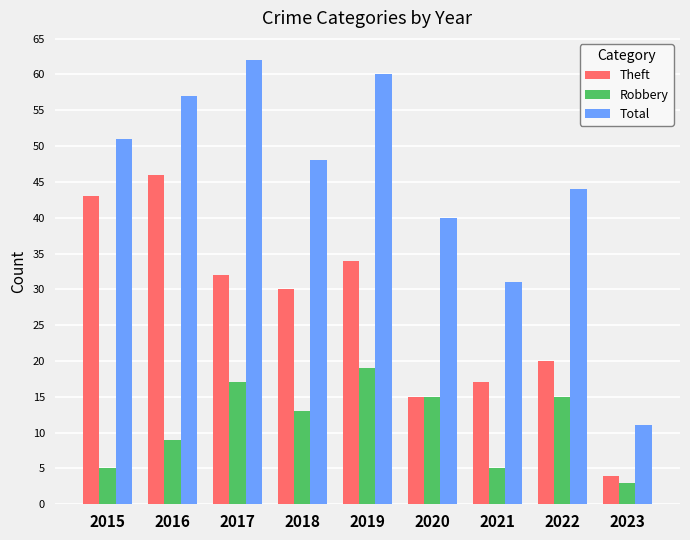

True or false: Theft has a value of 43 at 2017.

False